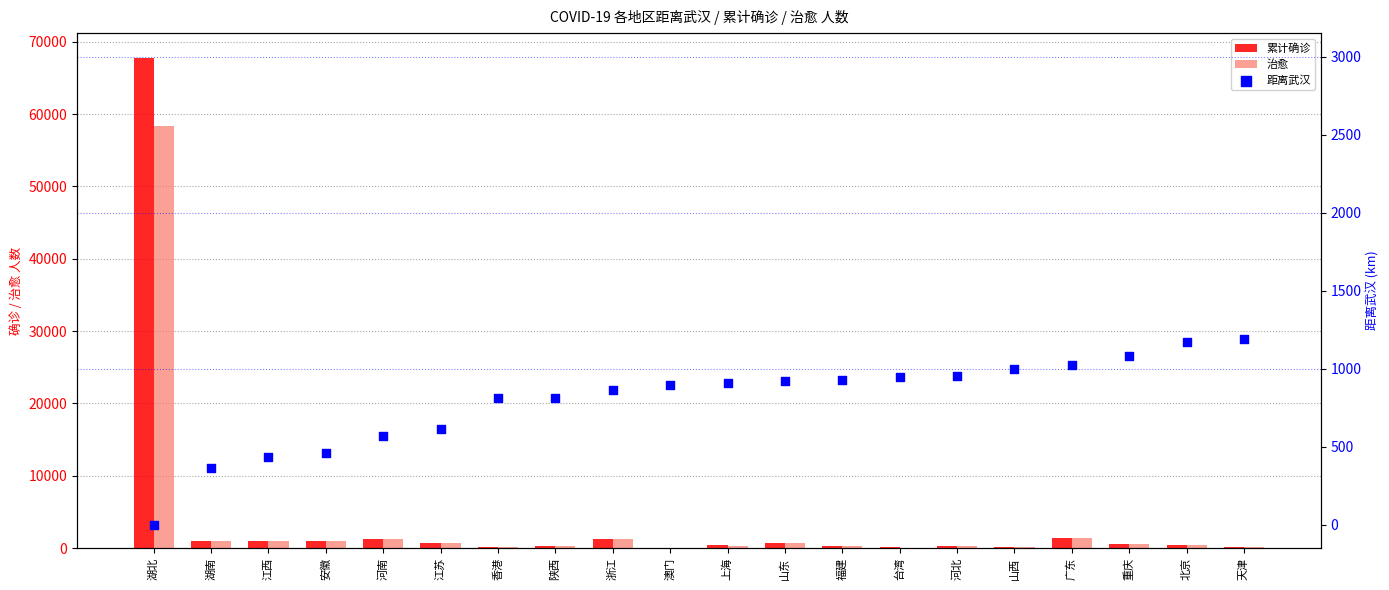

Which series reaches the minimum Y coordinate?

距离武汉